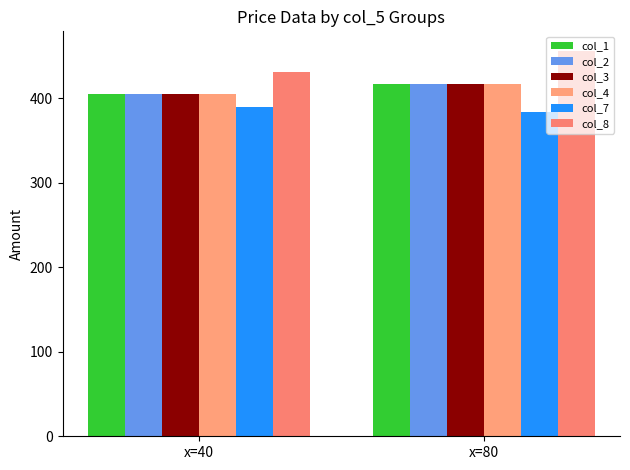

What is the minimum value for col_7?

383.6